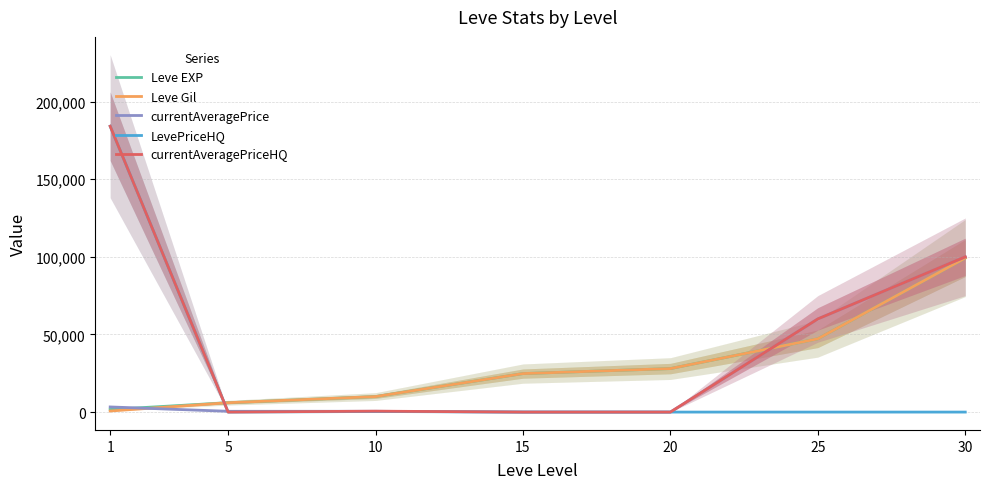

True or false: currentAveragePriceHQ has more than 2 interior local peaks.

False